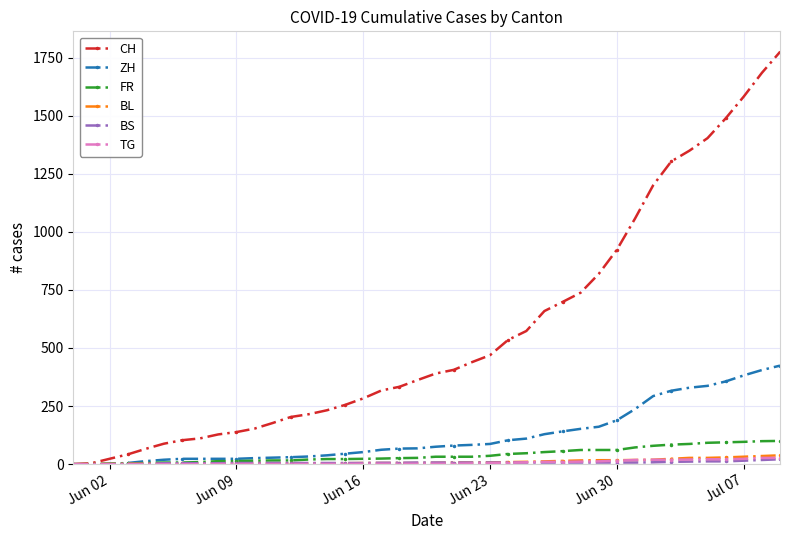

Which series has the largest range (max minus min)?

CH